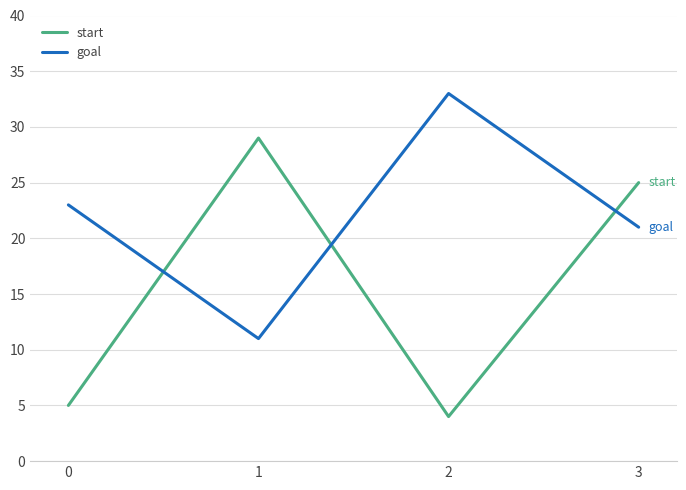

Which series has the largest total across all categories?

goal